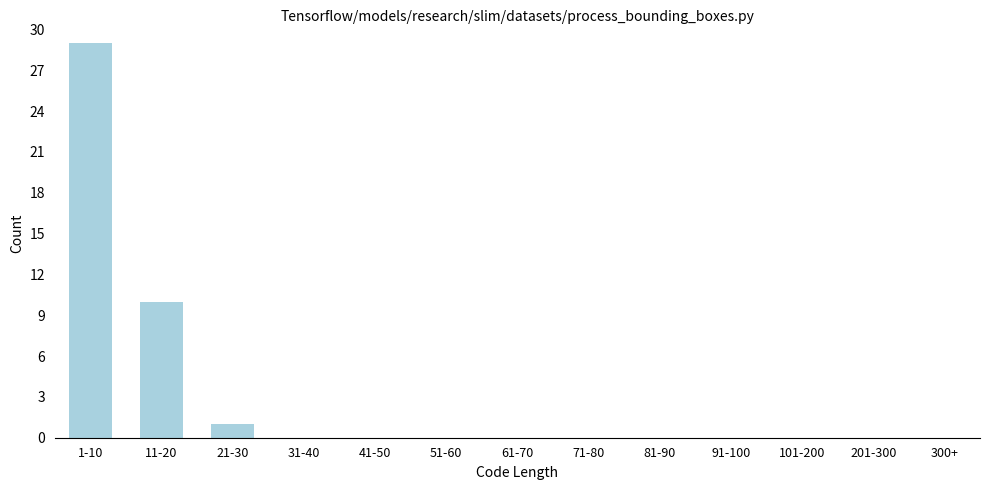

Reading left to right, list all the values displayed in this chart.

1-10=29	11-20=10	21-30=1	31-40=0	41-50=0	51-60=0	61-70=0	71-80=0	81-90=0	91-100=0	101-200=0	201-300=0	300+=0